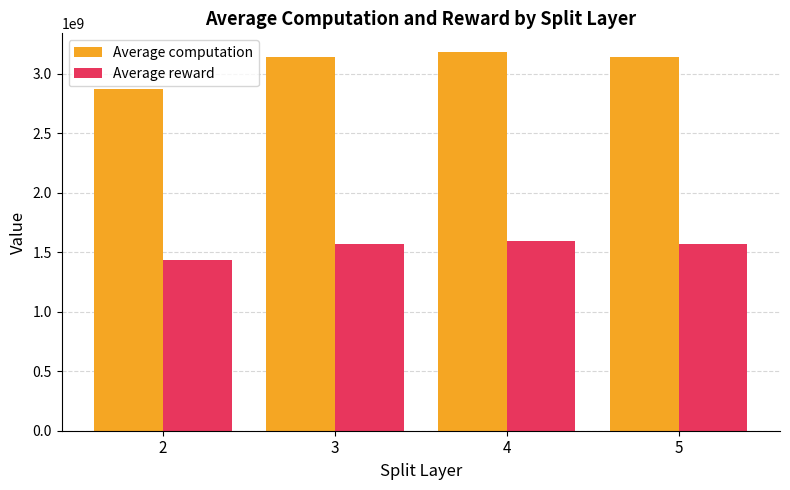

What is the highest value of the Average computation series?

3181220804.6